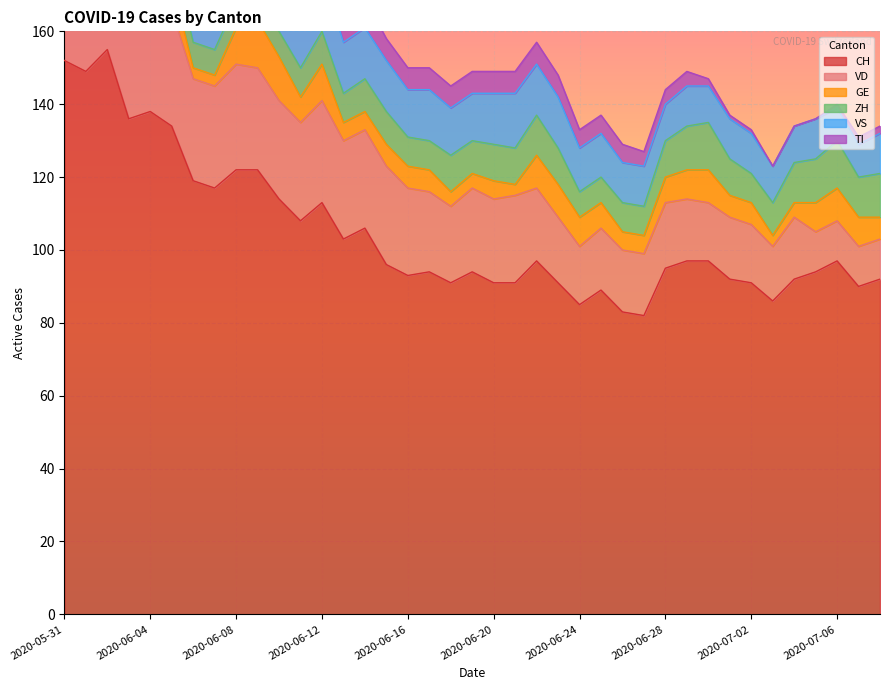

True or false: VD has more than 0 points higher than both neighbors.

True